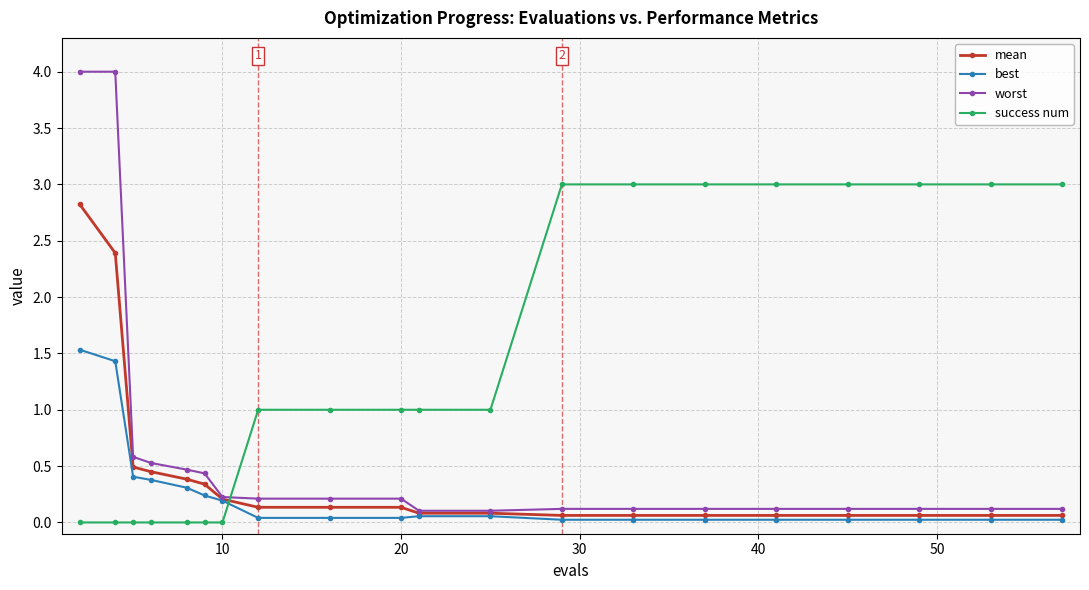

How many lines are shown in the chart?

4